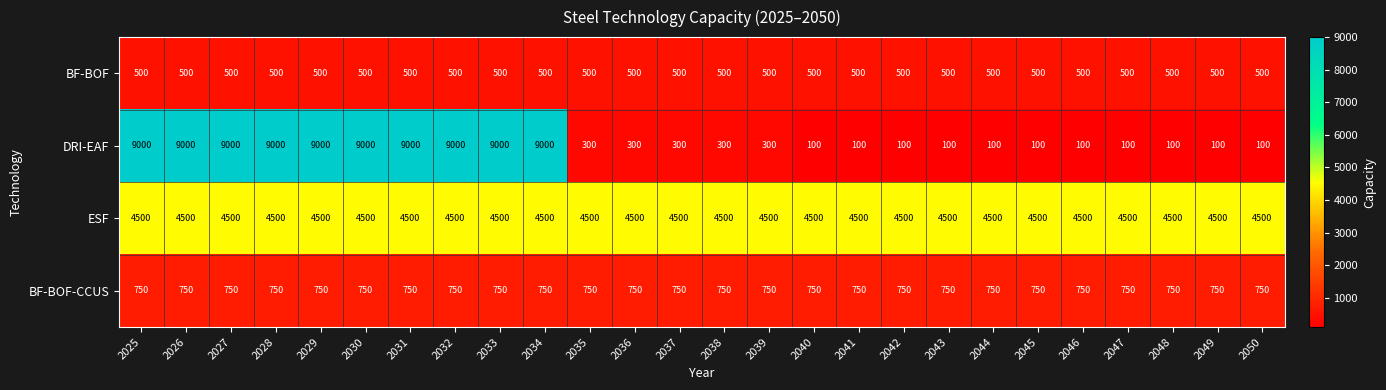

Is it true that BF-BOF equals 500 at 2040?

True